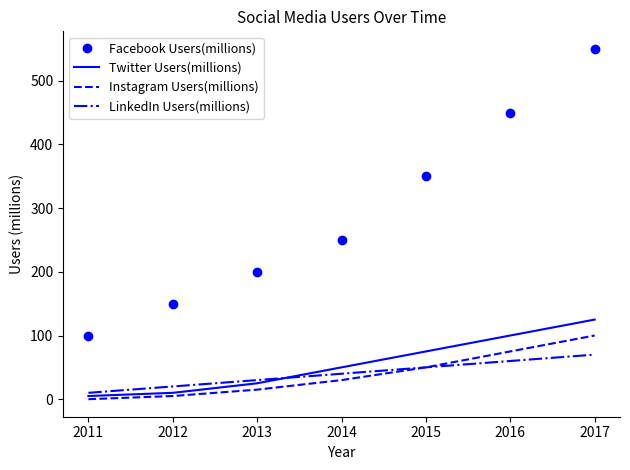

True or false: LinkedIn Users(millions) and Facebook Users(millions) intersect in this chart.

False